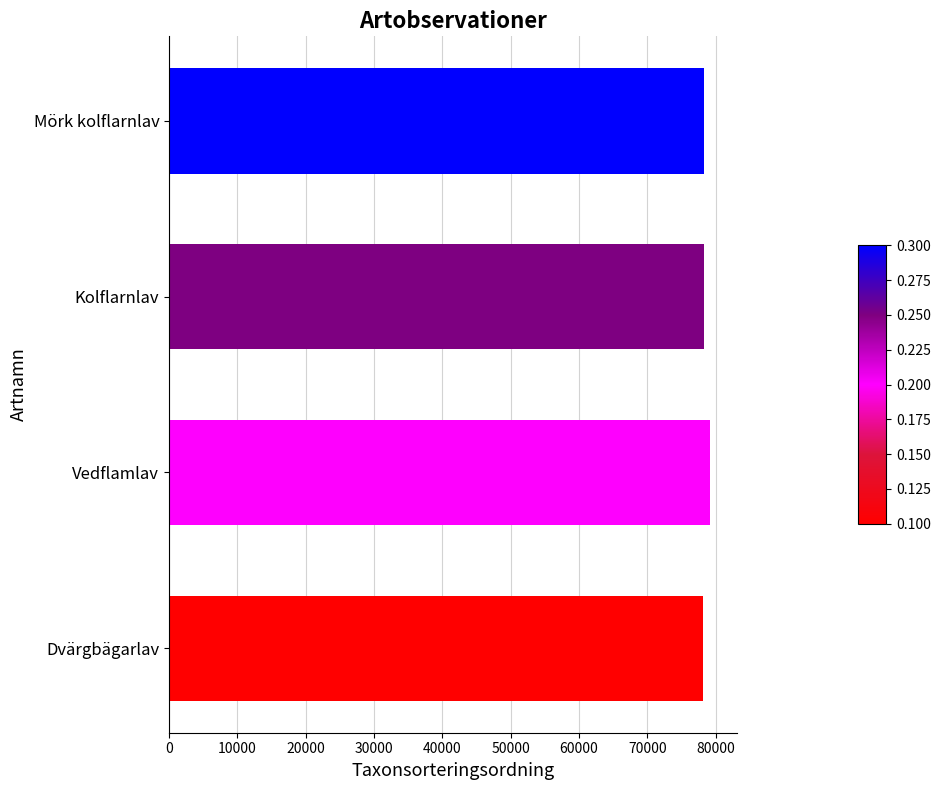

Is it true that the value at Dvärgbägarlav is 78187?

True